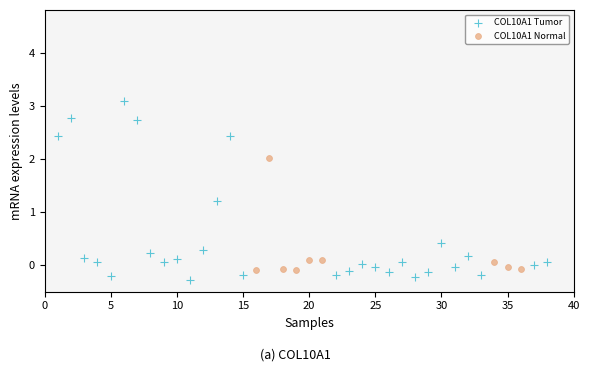

Which series reaches the maximum Y coordinate?

COL10A1 Tumor